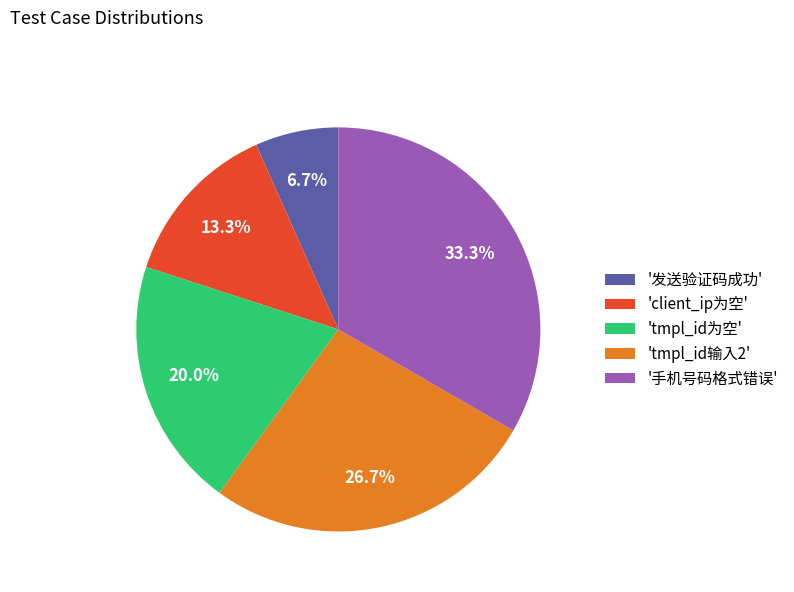

How many slices are in this pie chart?

5